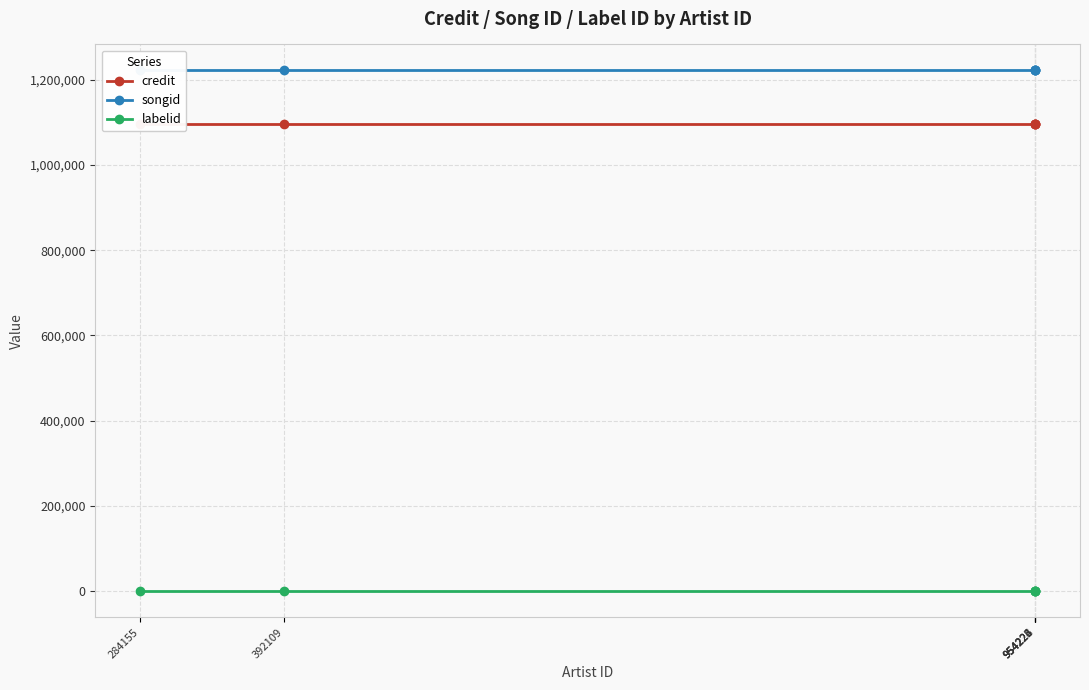

Which series has the widest spread of values?

credit